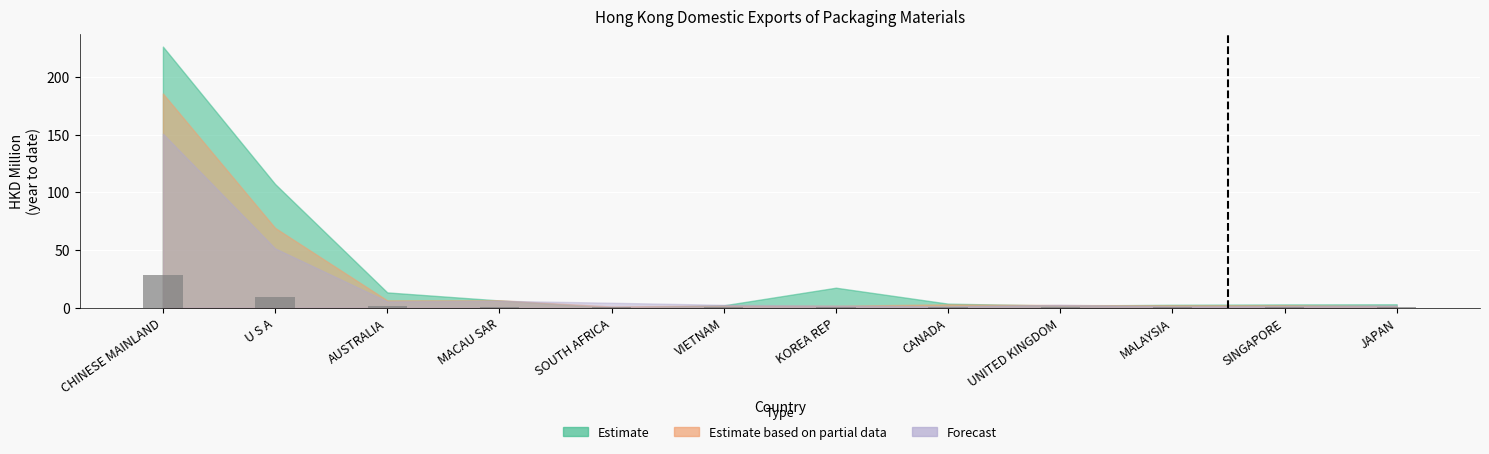

What is the sum of all values?

45.5